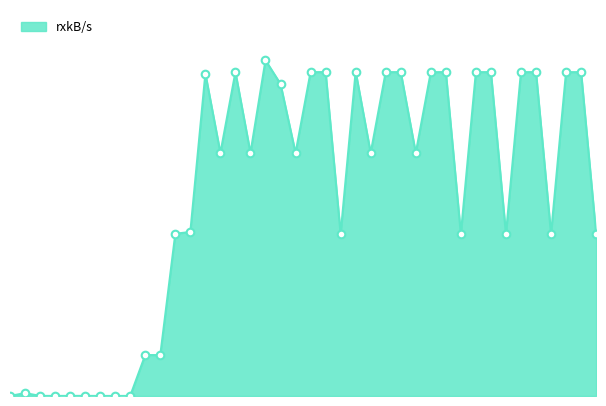

How many lines are shown in the chart?

1